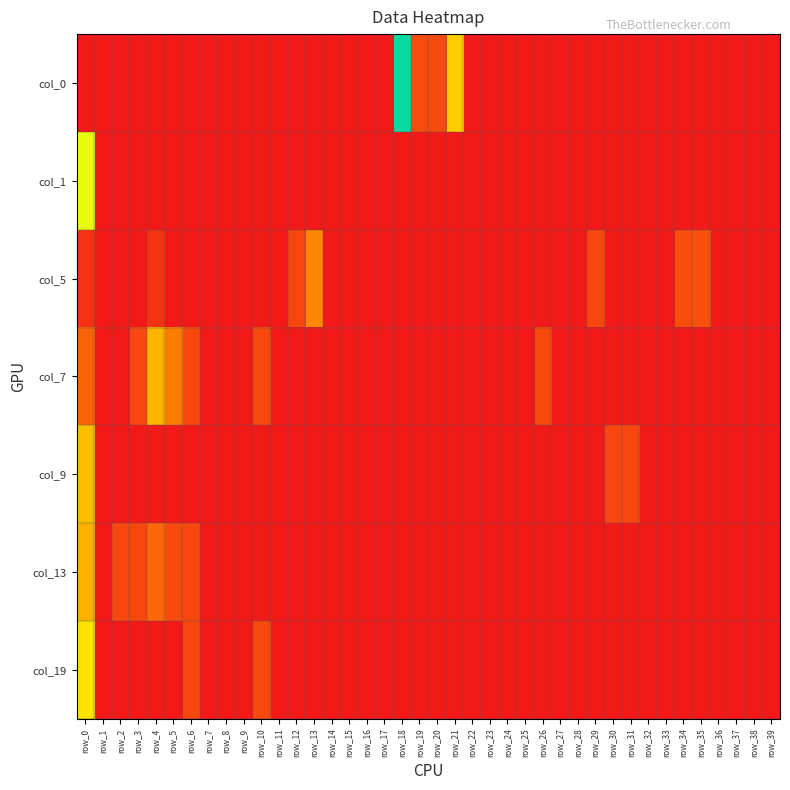

Which has a higher value, row_38 or row_3?

row_38